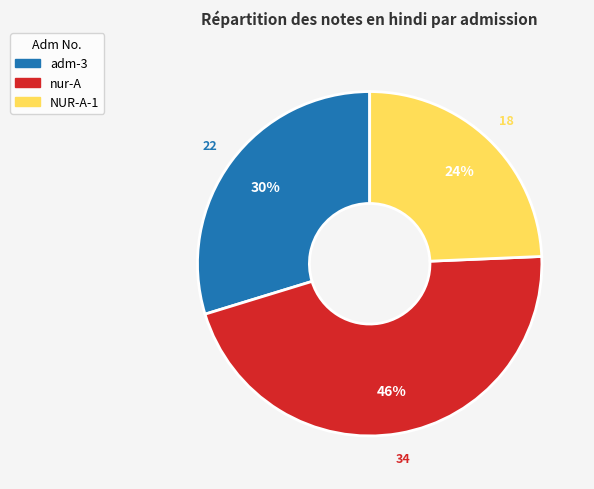

Is the sum of adm-3 and NUR-A-1 greater than half?

Yes